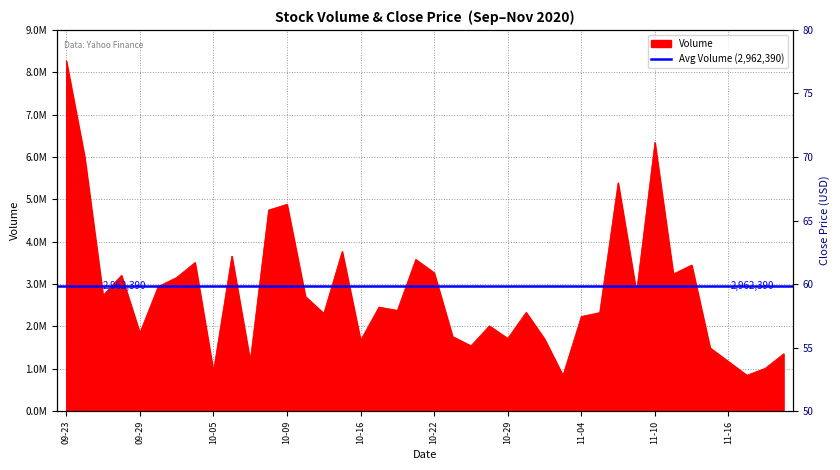

What is the label of the 8th point from the right?

11-10